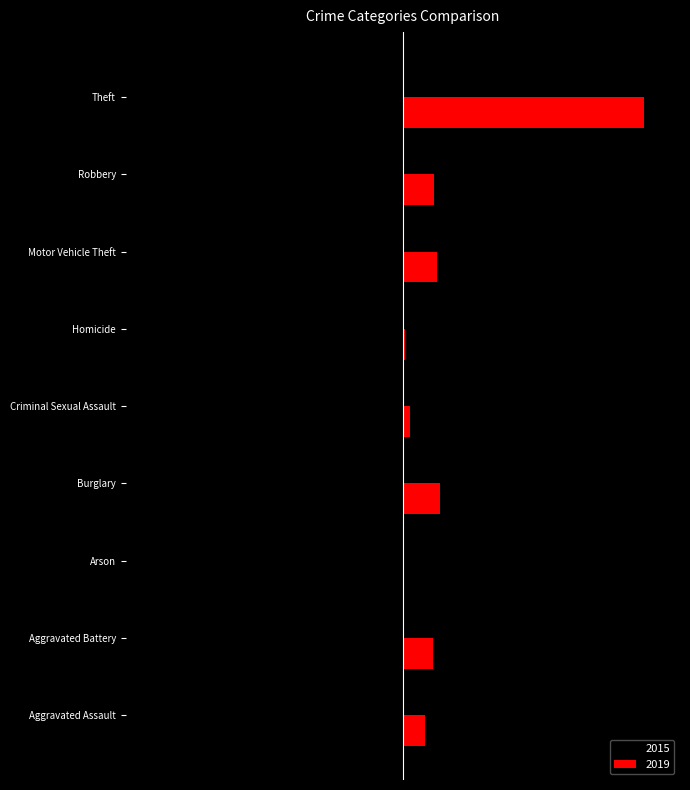

What are all the series names shown in the legend?

2015, 2019